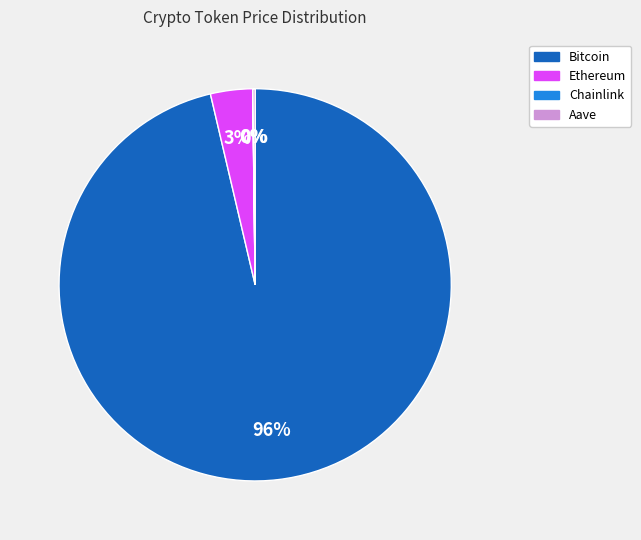

The Bitcoin slice represents 96% of the pie. True or false?

True